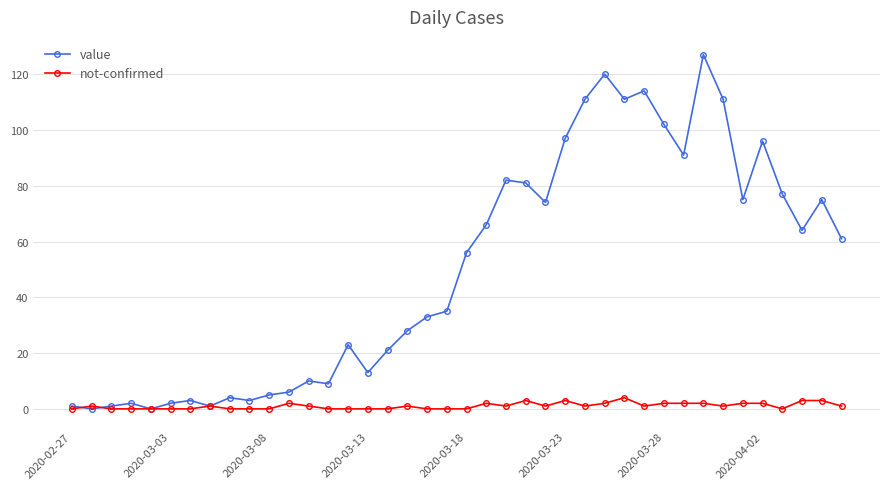

True or false: not-confirmed has more than 1 interior local peaks.

True